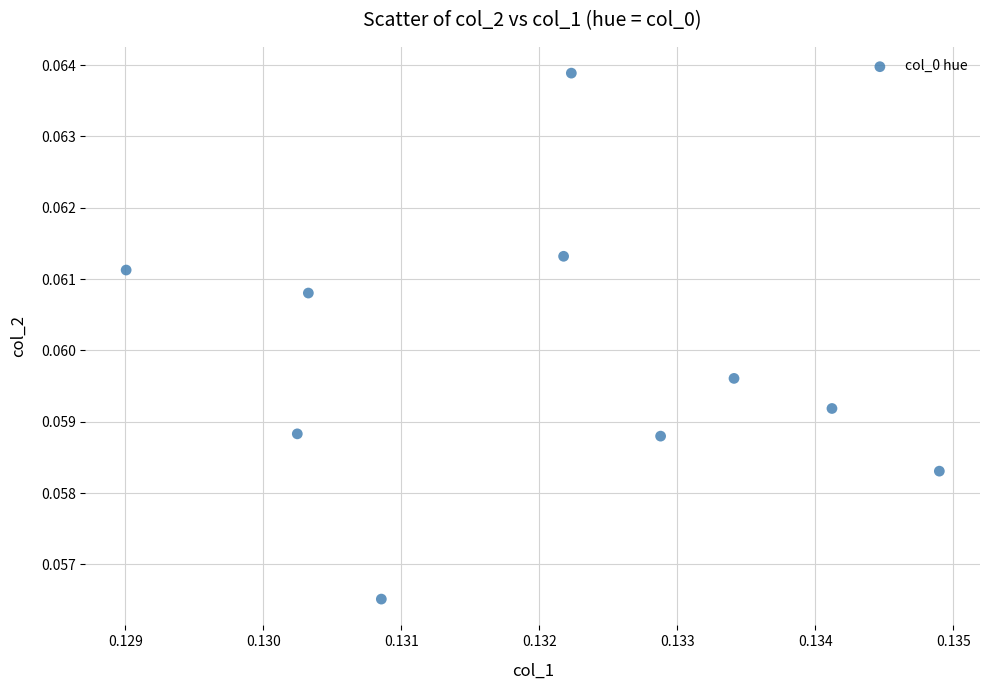

How many points are shown in the scatter plot?

10